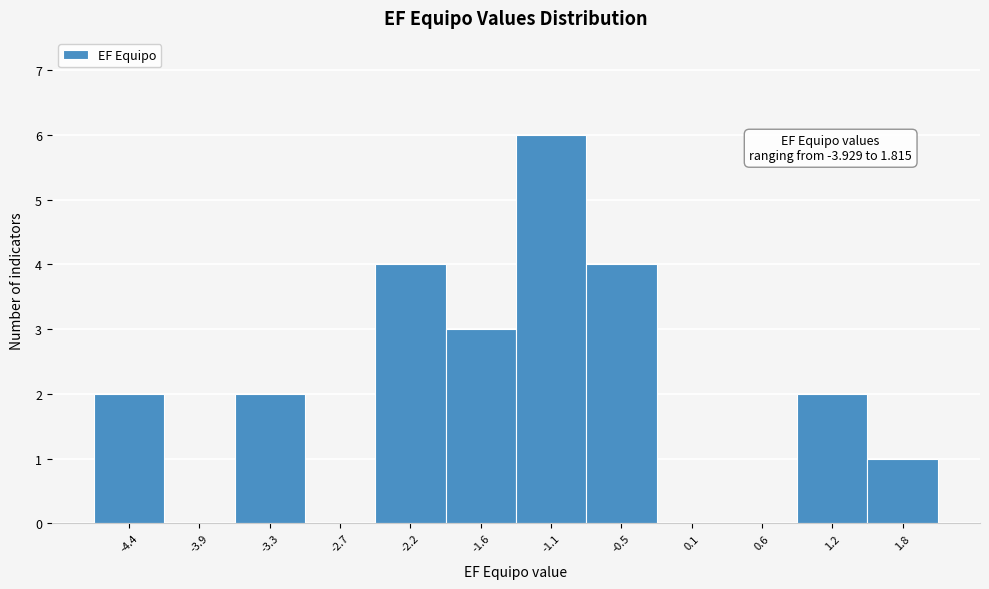

Reading left to right, list all the values displayed in this chart.

-4.4=2	-3.9=0	-3.3=2	-2.7=0	-2.2=4	-1.6=3	-1.1=6	-0.5=4	0.1=0	0.6=0	1.2=2	1.8=1